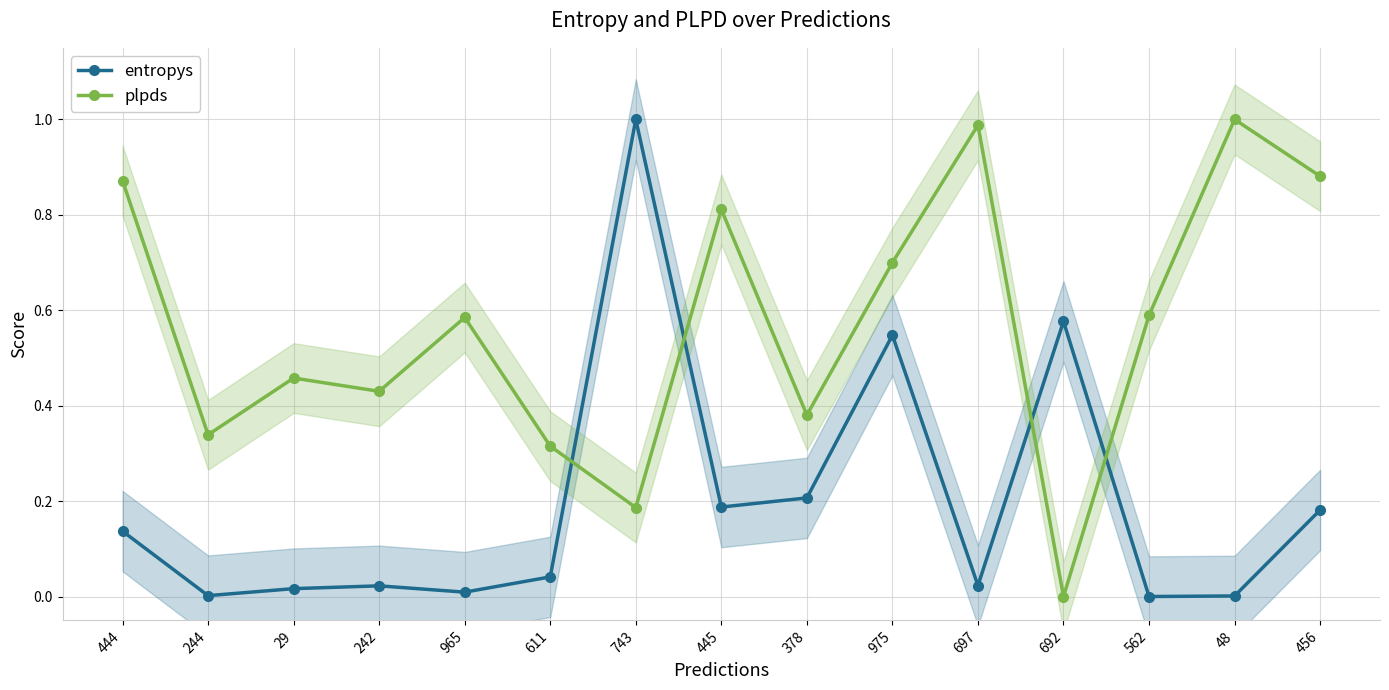

Between which two adjacent categories do entropys and plpds first intersect?

611 and 743